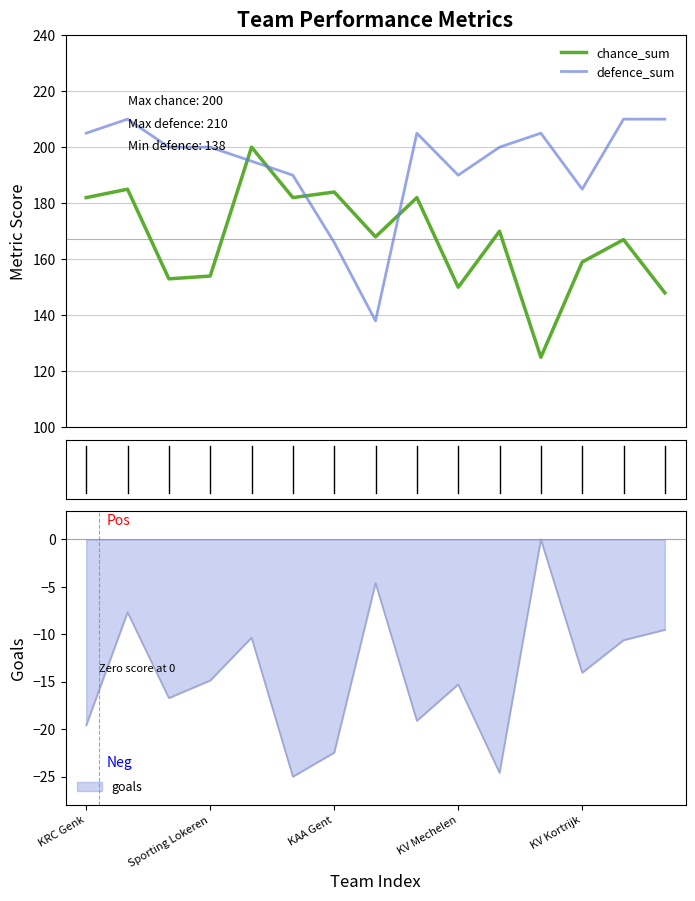

Which series ends up on top after the final intersection of chance_sum and defence_sum?

defence_sum